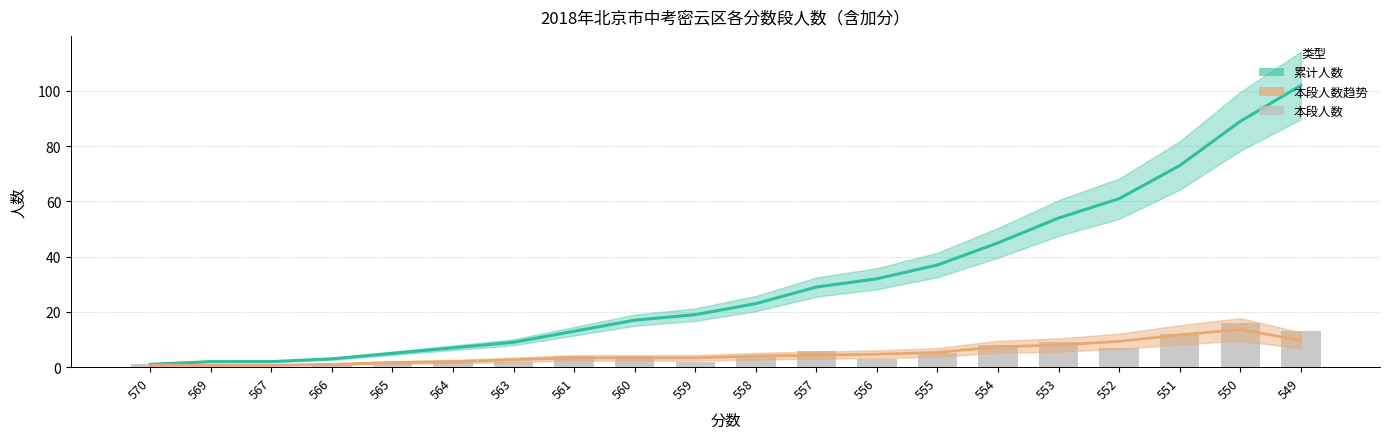

What is the difference between the highest and lowest values at 558?

19.0